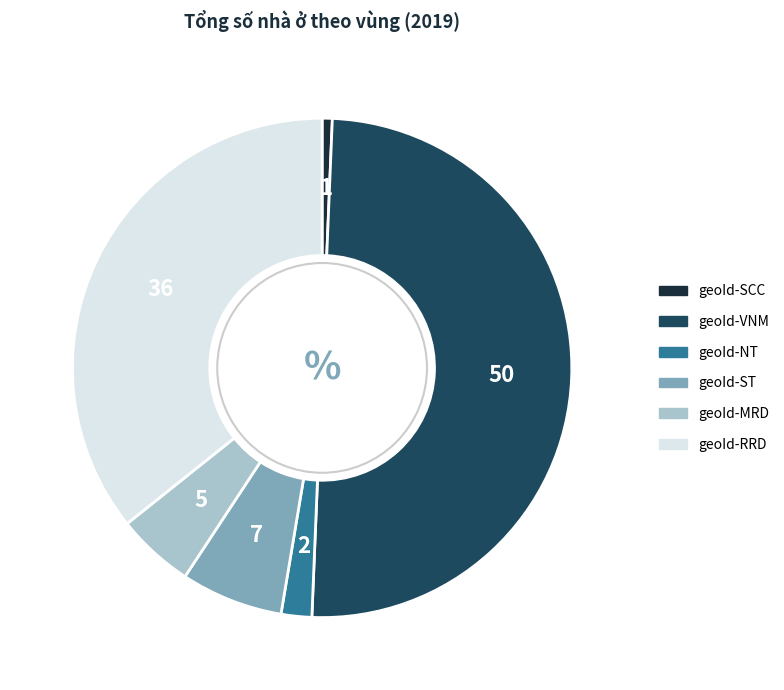

Is geoId-ST the majority of the pie?

No